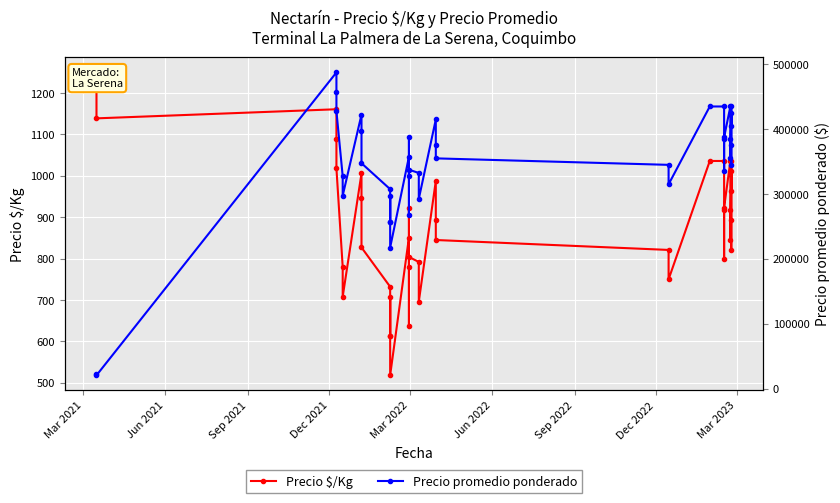

True or false: Precio $/Kg and Precio promedio ponderado intersect in this chart.

False